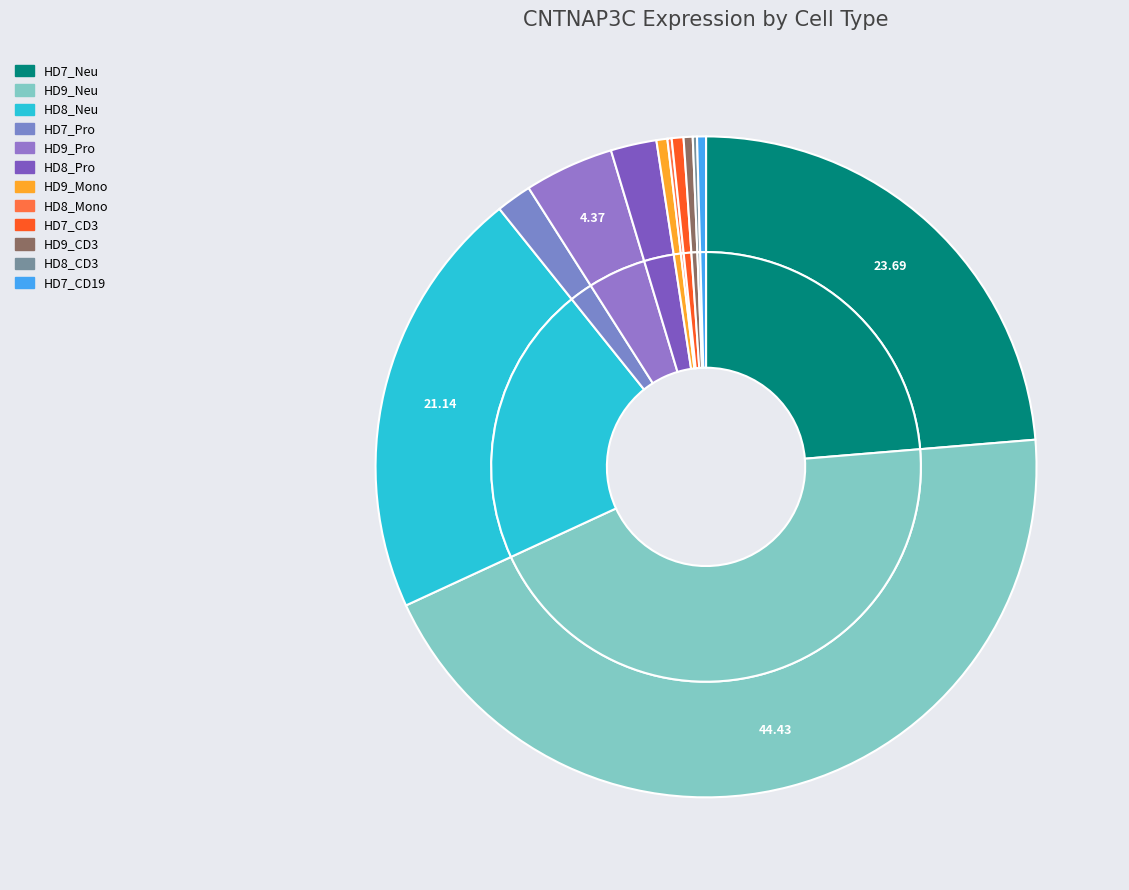

Is there any slice that represents more than half of the pie?

No